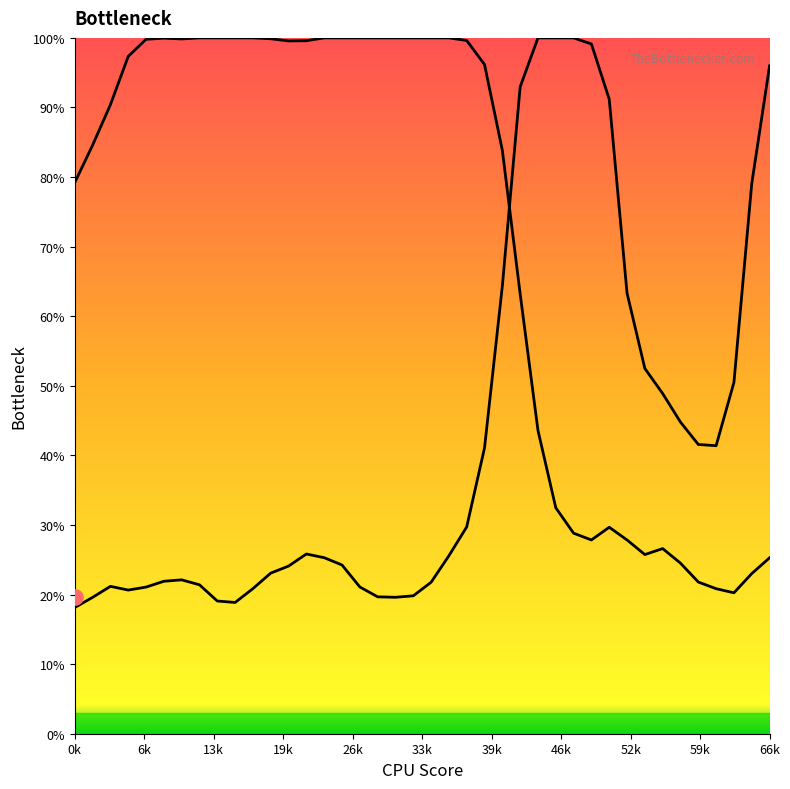

At how many categories does at least one series exceed 76?

33